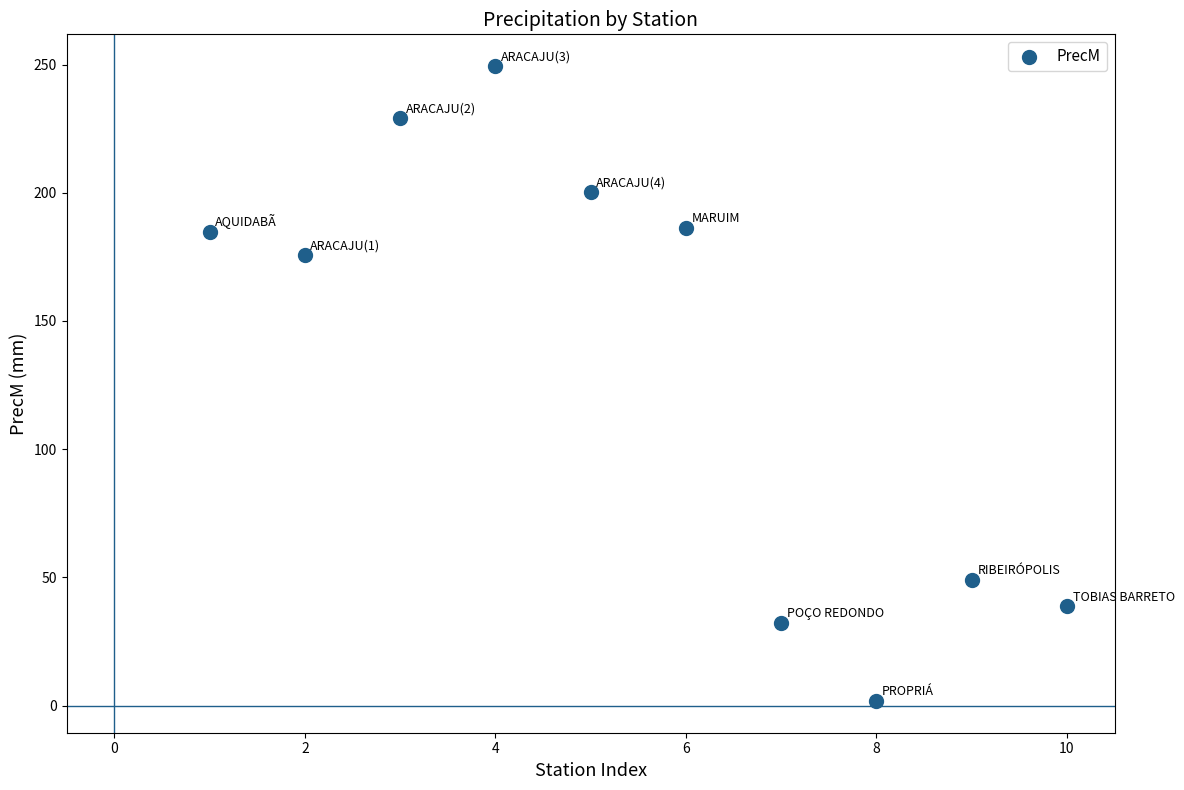

What is the range of Y values (max minus min)?

247.6